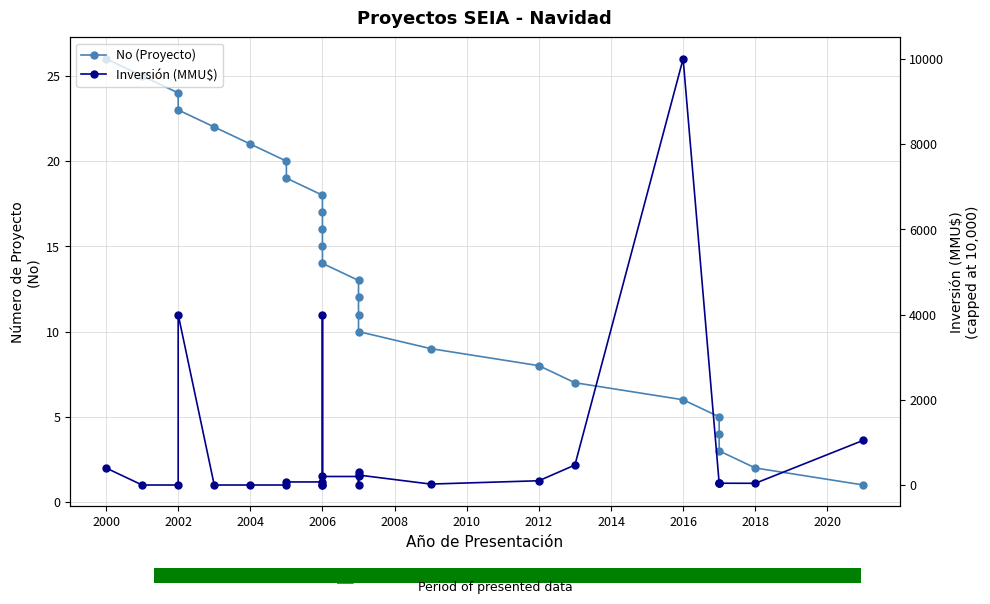

What are all the series names shown in the legend?

No (Proyecto), Inversión (MMU$)